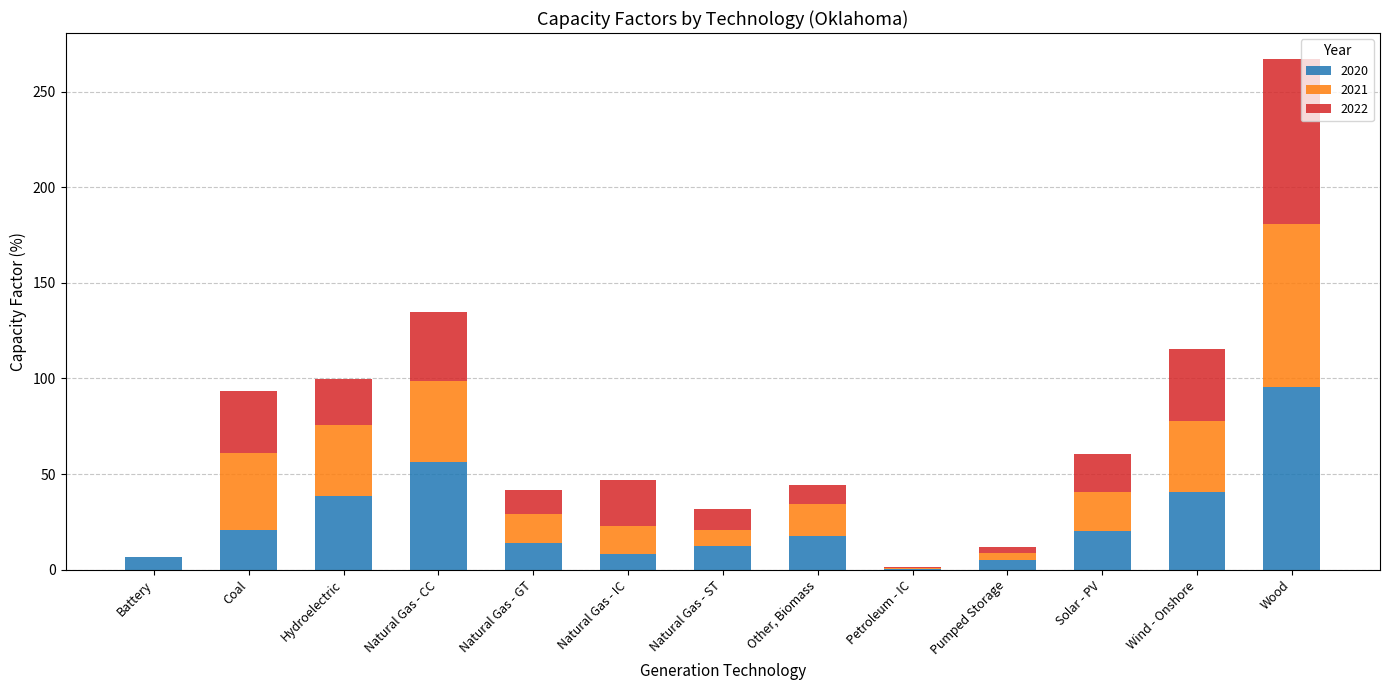

What is the maximum value for 2020?

95.7